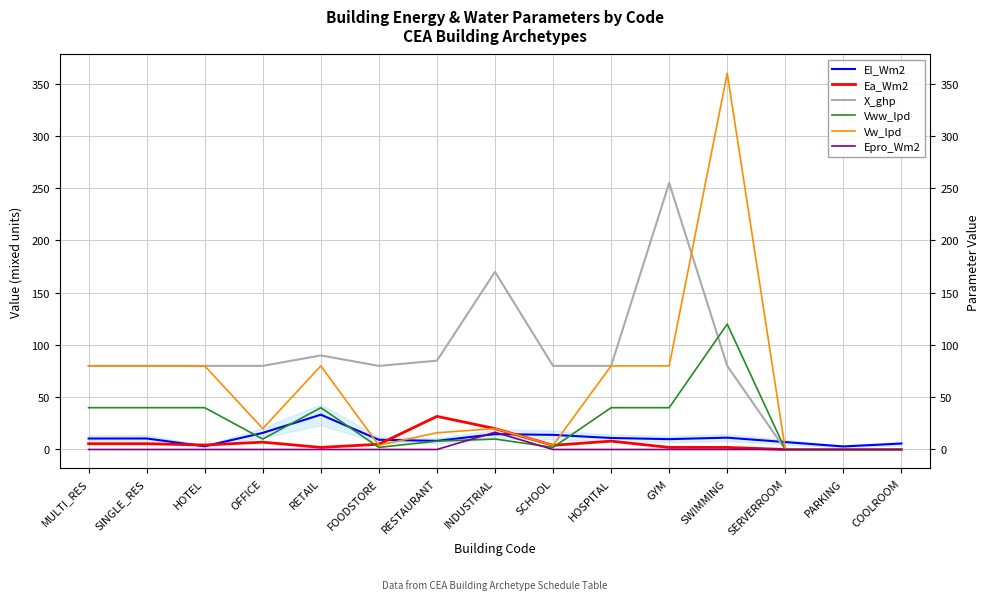

True or false: Ea_Wm2 and X_ghp intersect in this chart.

False